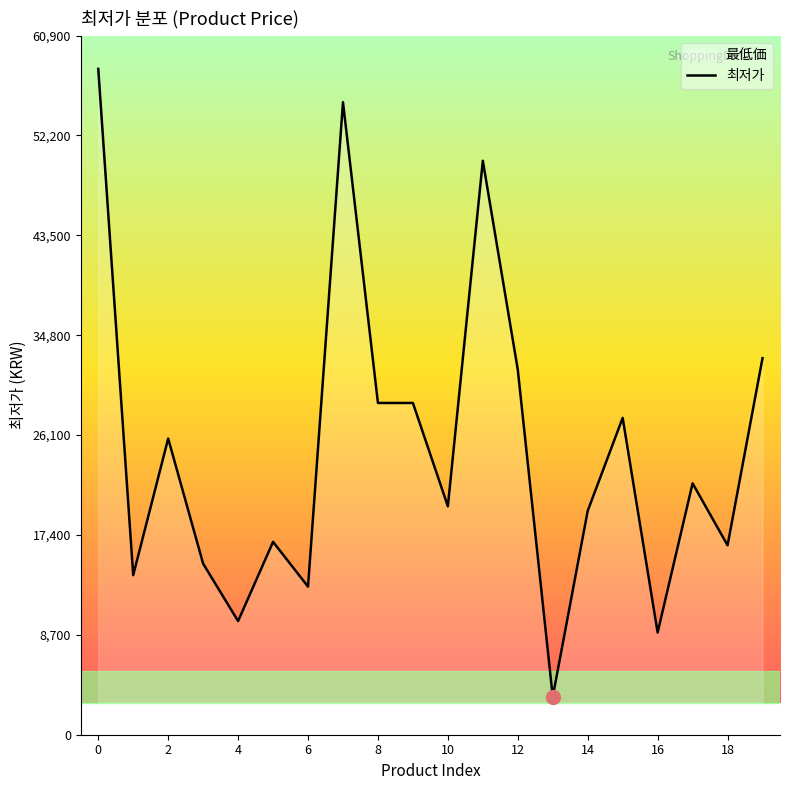

Reading right to left, list all the values displayed in this chart.

32800	16500	21900	8900	27600	19500	3300	31800	50000	19900	28900	28900	55100	12900	16800	9900	14900	25800	13900	58000